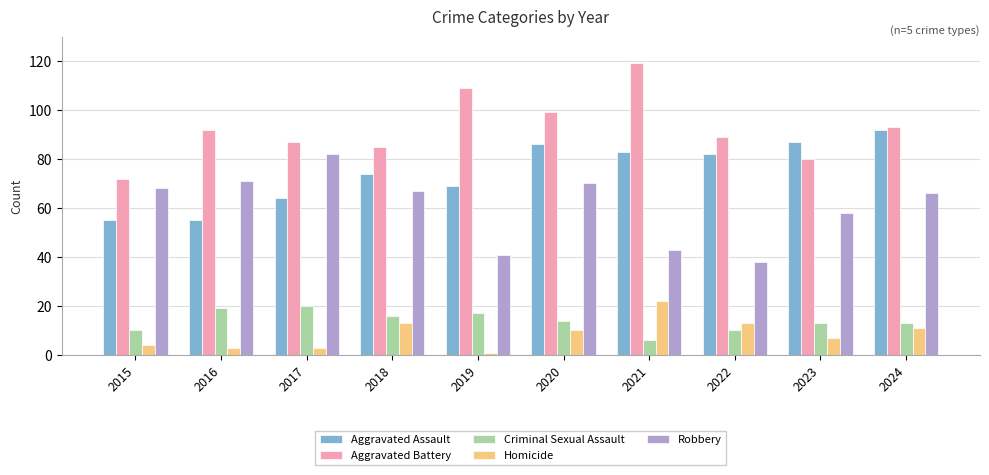

True or false: Robbery has a value of 71 at 2016.

True